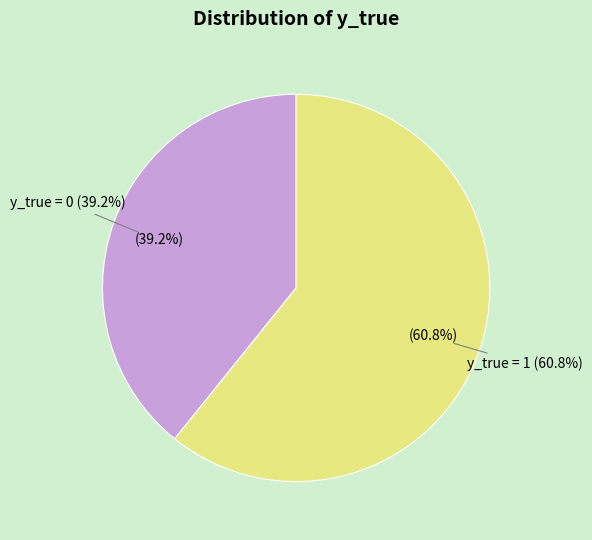

To the nearest percent, what percentage of the pie is y_true = 0?

39%